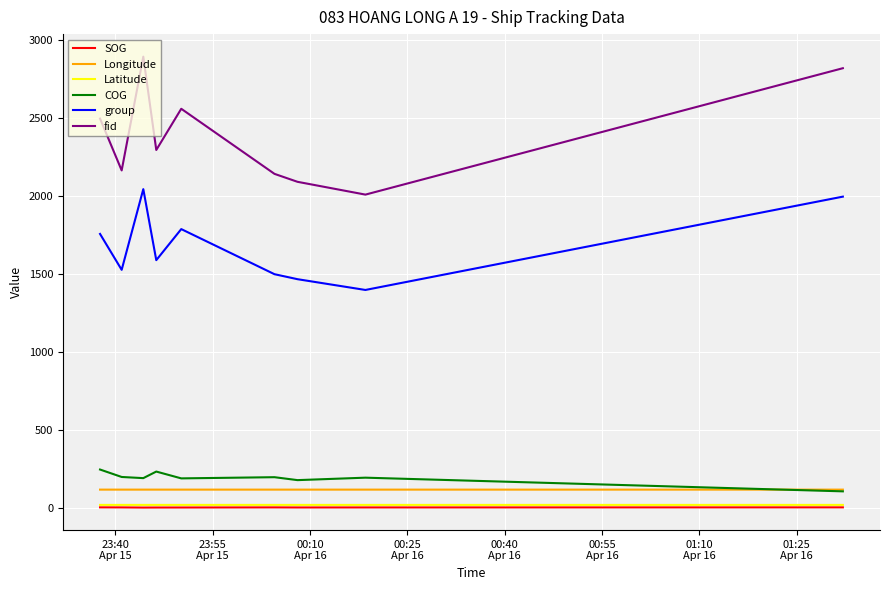

Which series has the largest total across all categories?

fid